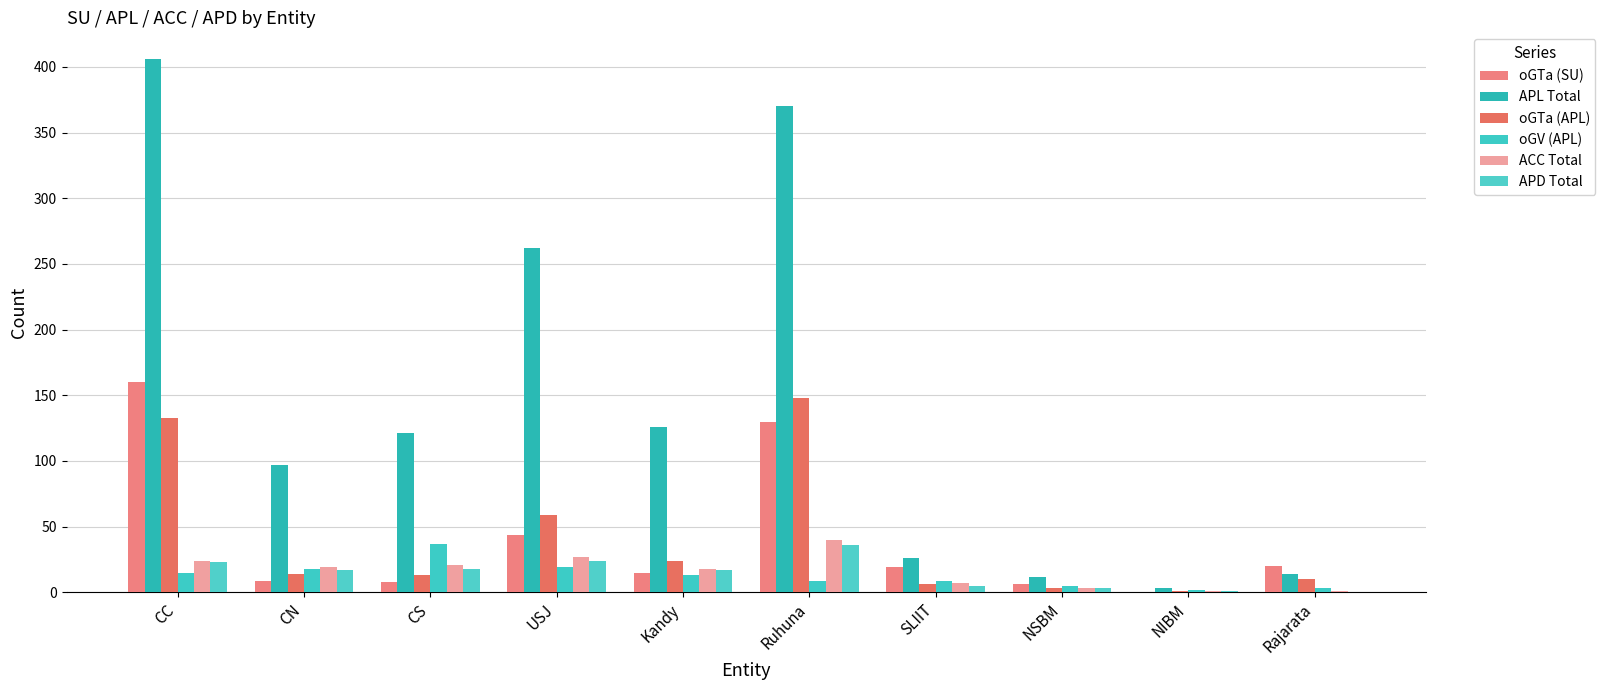

At how many categories does at least one series exceed 208?

3